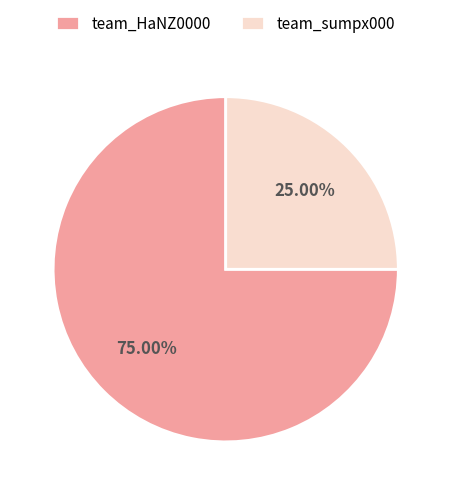

Which category has the biggest portion of the pie?

team_HaNZ0000